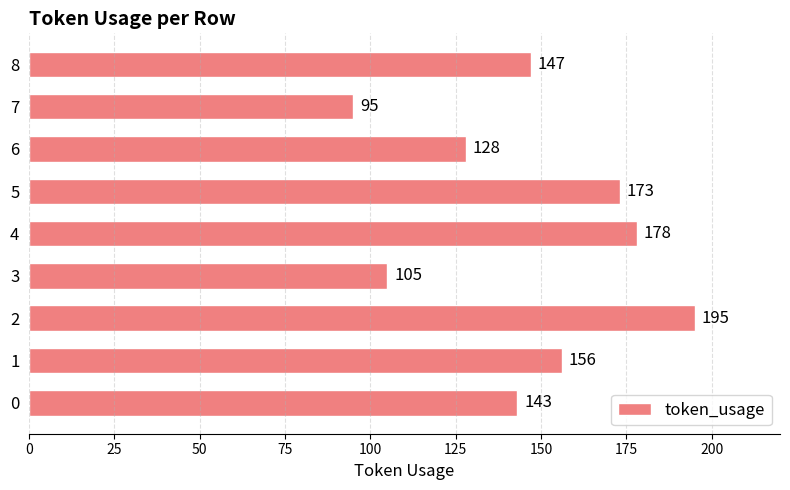

How many data points are less than 147?

4